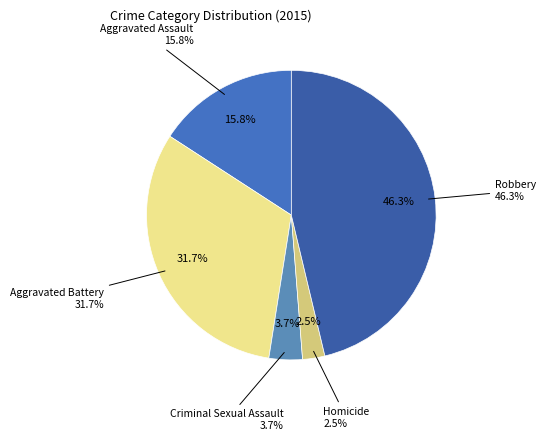

What is the ratio of the value at Aggravated Battery to the value at Robbery?

0.7